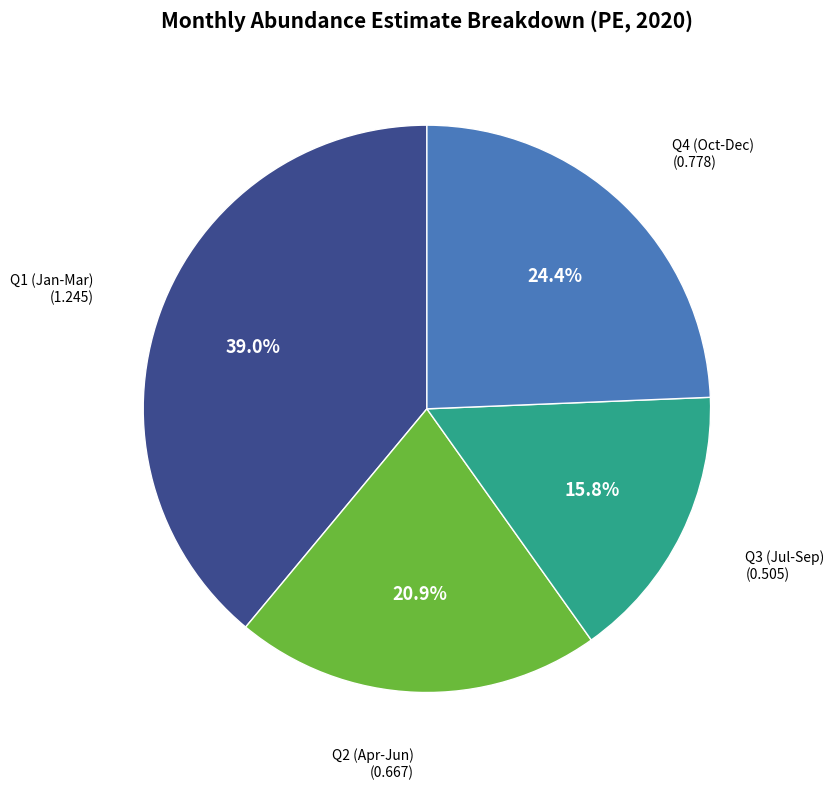

How many segments does this pie chart have?

4